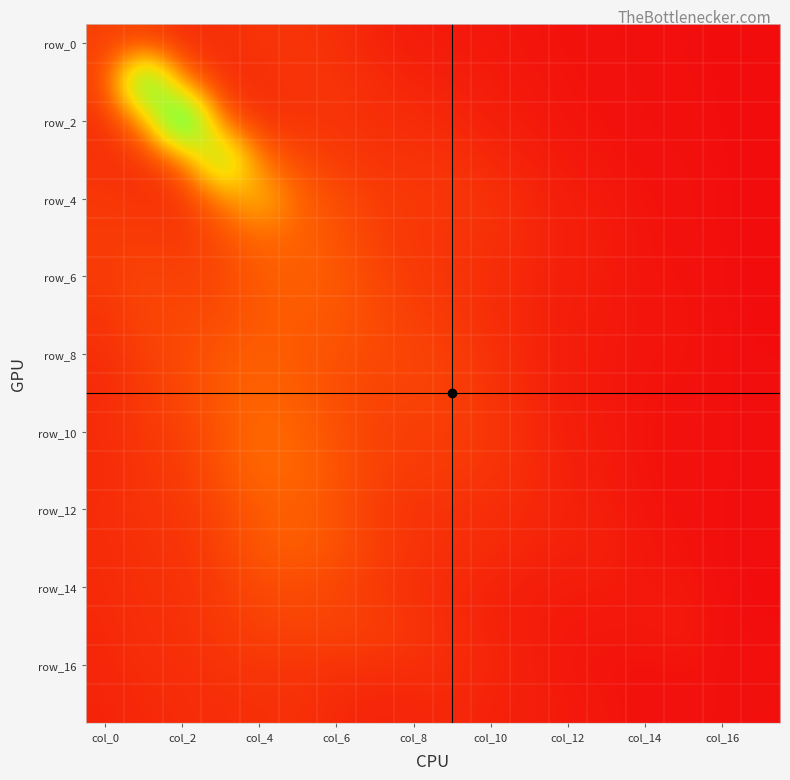

At how many categories does at least one series exceed 7?

2